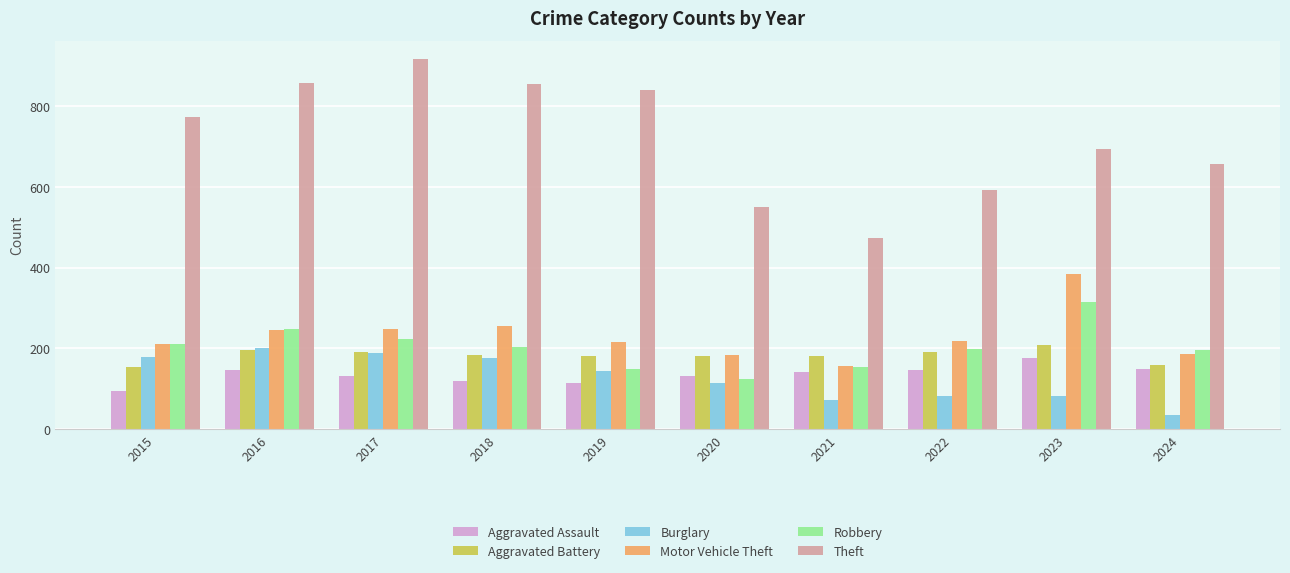

What is the value of the Theft bar at the 9th from the left?

695